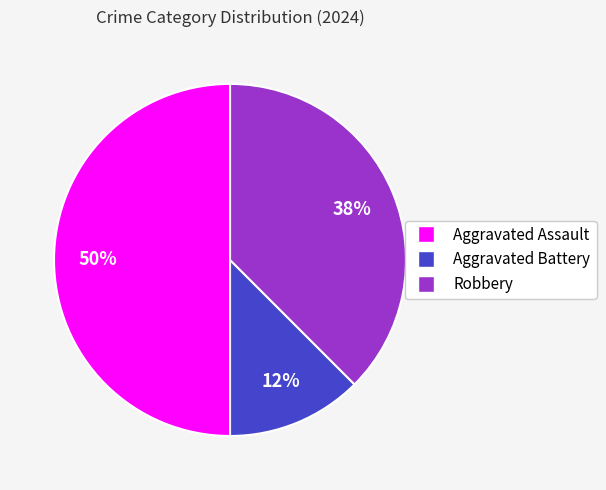

To the nearest percent, what is the average slice percentage?

33%